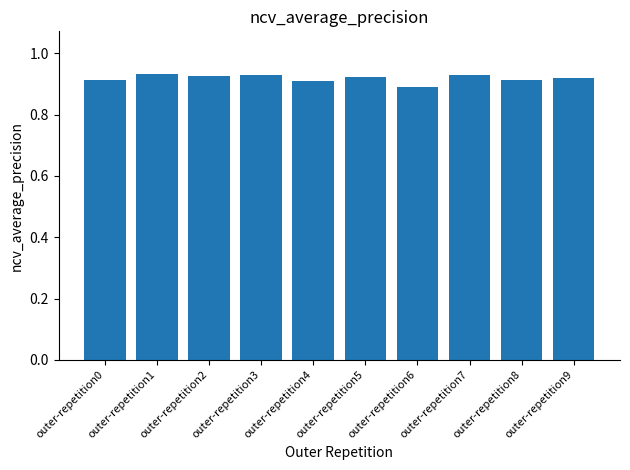

The value at outer-repetition2 is 1.5. True or false?

False